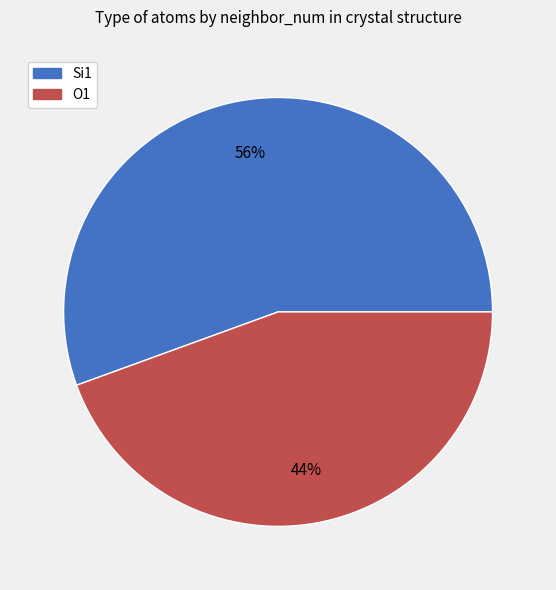

Combined, do Si1 and O1 account for over 50%?

Yes